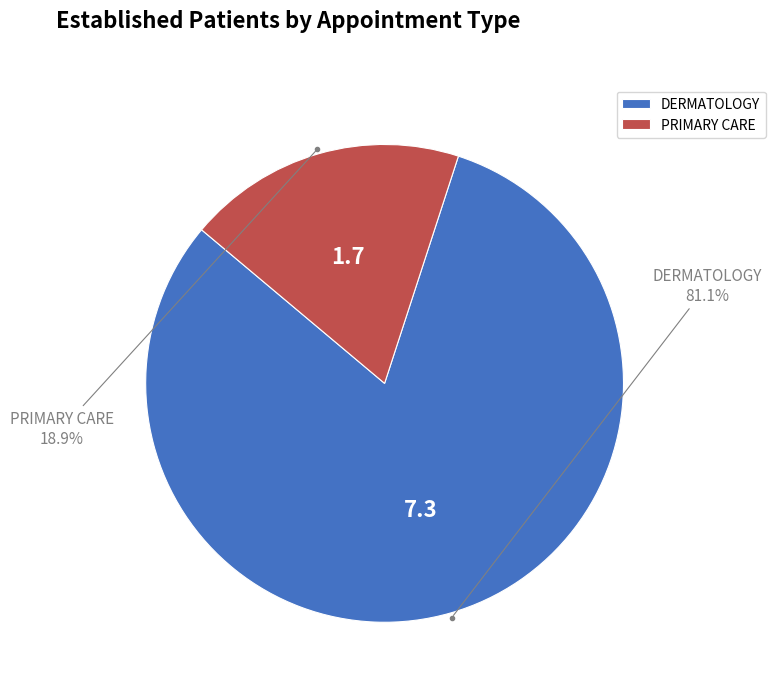

Between DERMATOLOGY and PRIMARY CARE, which is larger?

DERMATOLOGY